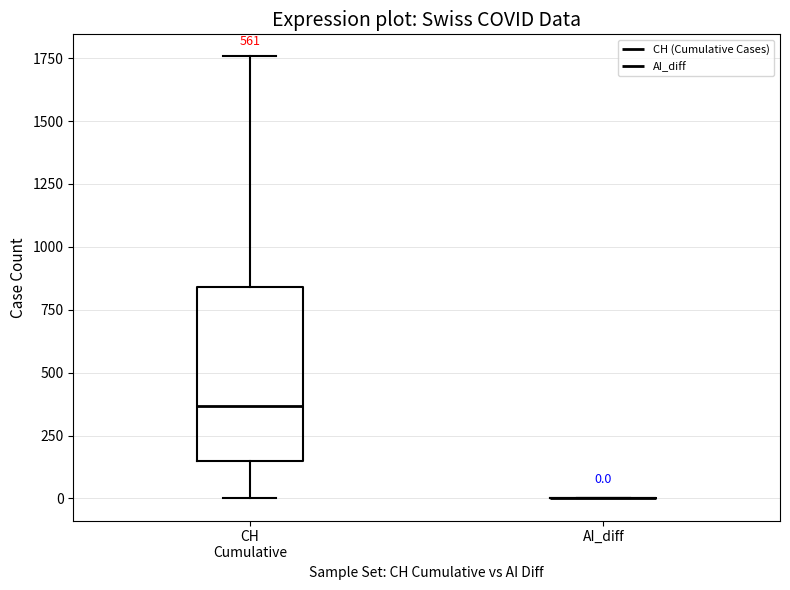

Which box is the tallest, from its lower edge to its upper edge?

CH Cumulative